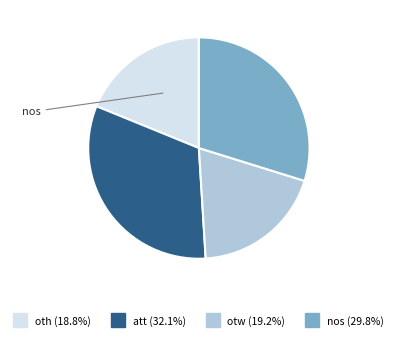

Is there any slice that represents more than half of the pie?

No